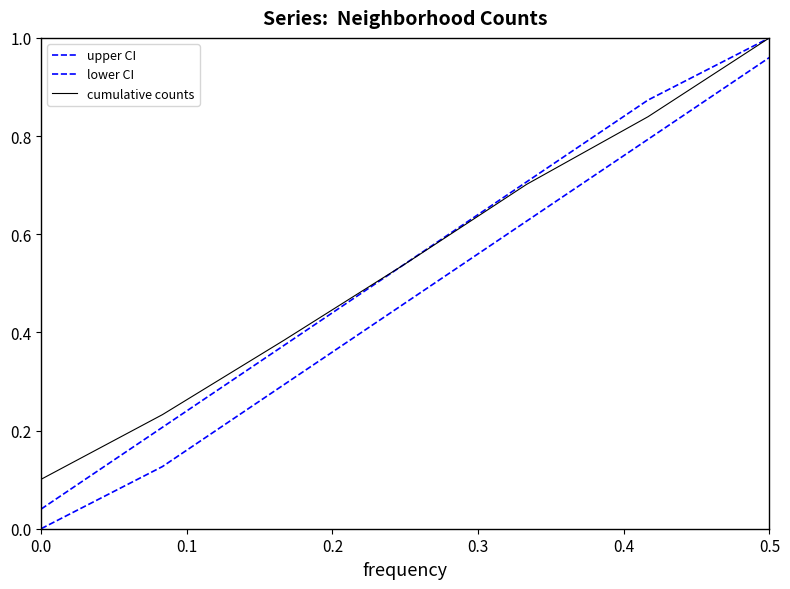

True or false: lower CI and cumulative counts intersect in this chart.

False